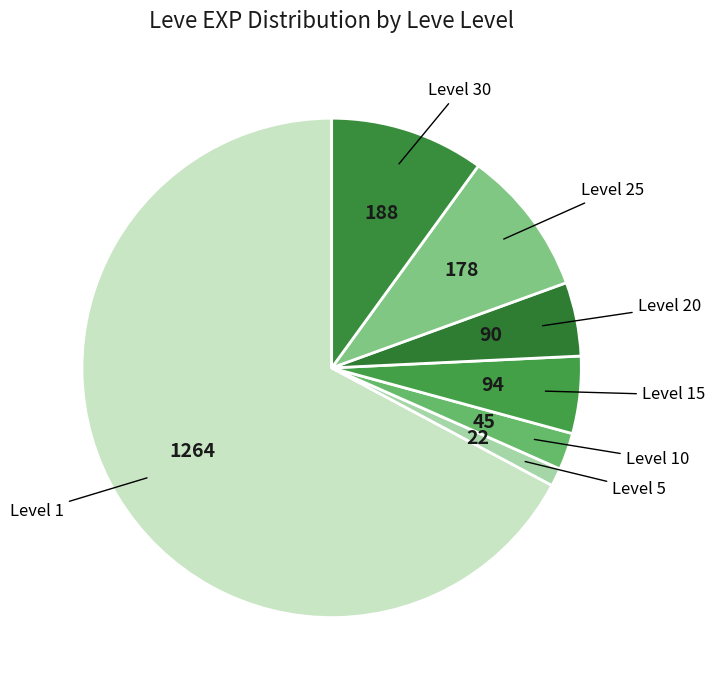

Which has a higher value, Level 10 or Level 15?

Level 15